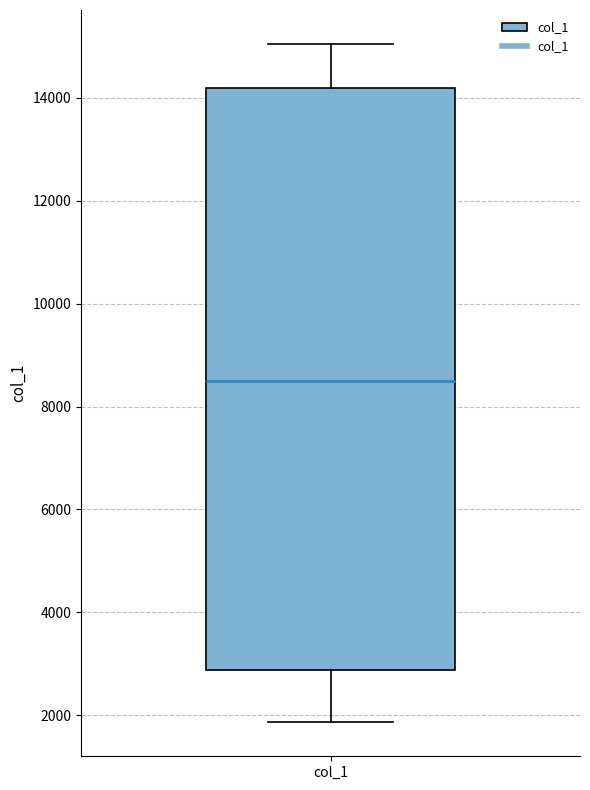

Transcribe this box plot: give where the median line is, the range the box spans, and where the two whiskers end, as read against the y-axis. The values are not printed on the chart, so give them approximately, as read against the axis.

median 8600, box 2800 to 14200, whiskers 1800 to 15000